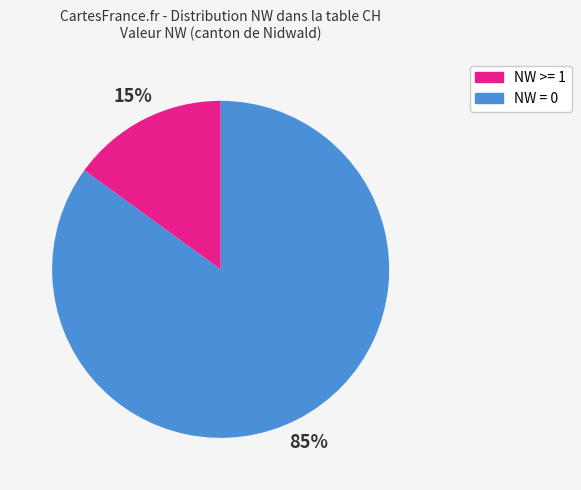

To the nearest percent, what is the average slice percentage?

50%